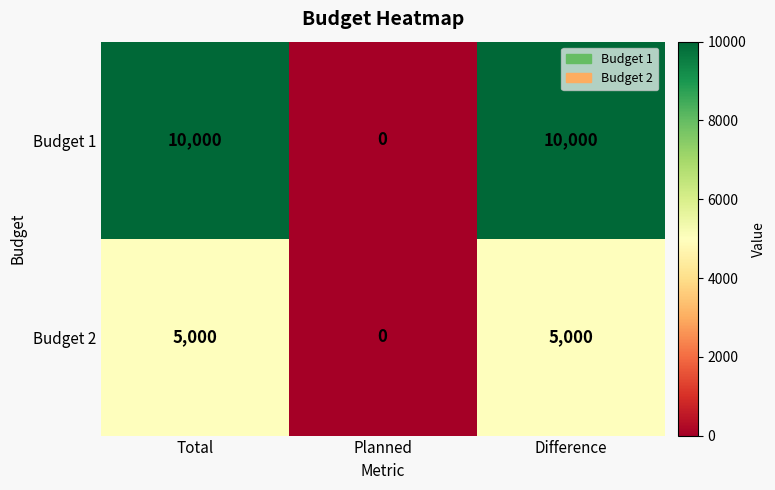

Reading right to left, list all the values displayed in this chart.

Budget 1: 10000	0	10000
Budget 2: 5000	0	5000